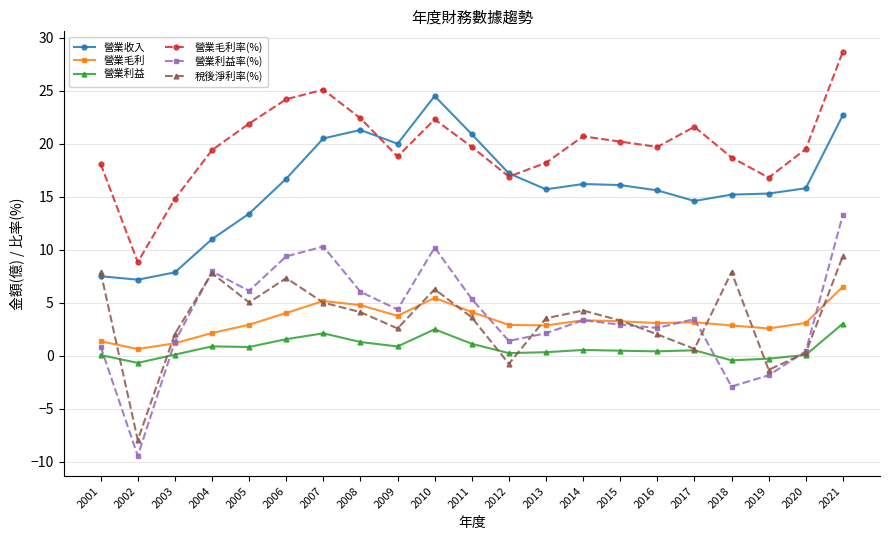

How many values in 營業利益率(%) are below zero?

3